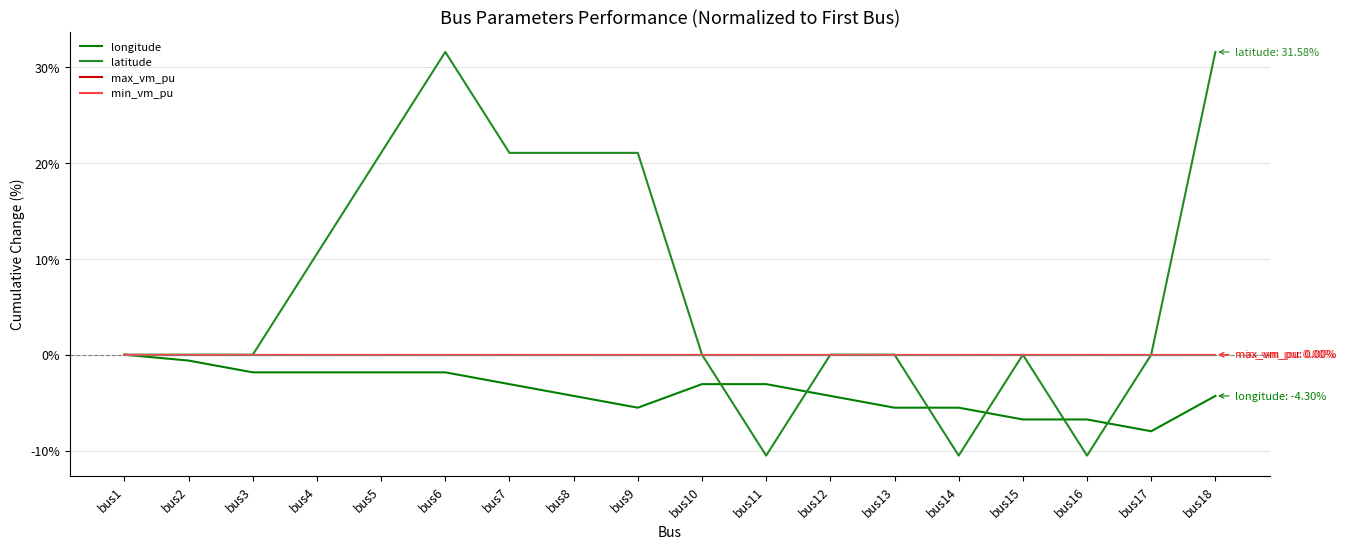

Rank the series by their maximum value, from highest to lowest.

latitude, longitude, max_vm_pu, min_vm_pu